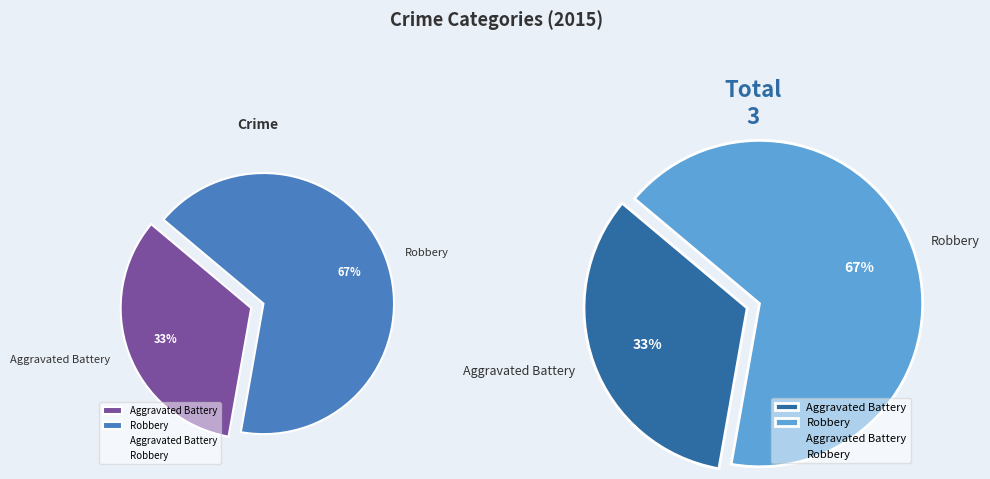

To the nearest percent, what is the average slice percentage?

50%